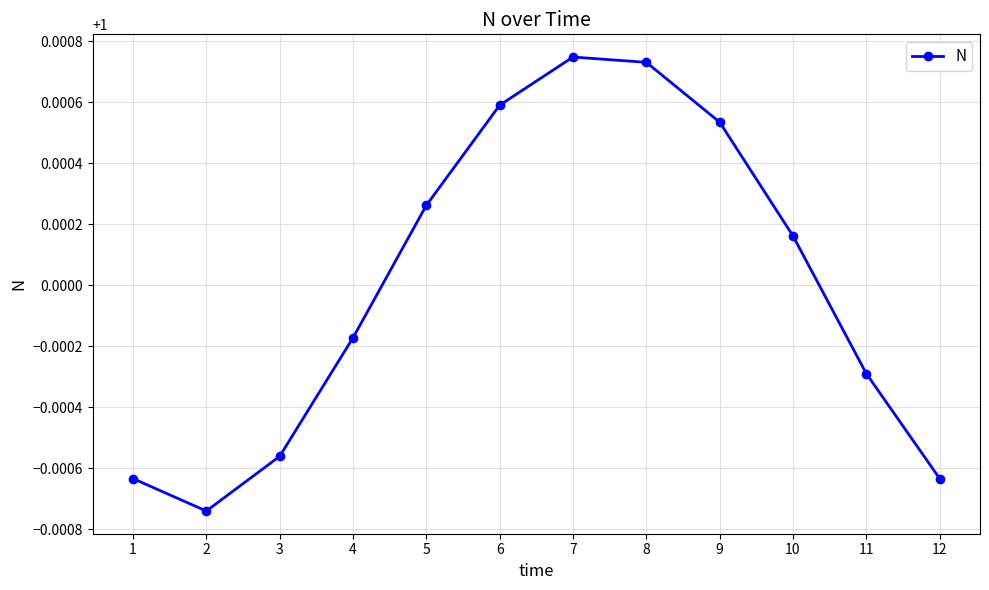

Does the chart have visible grid lines?

Yes